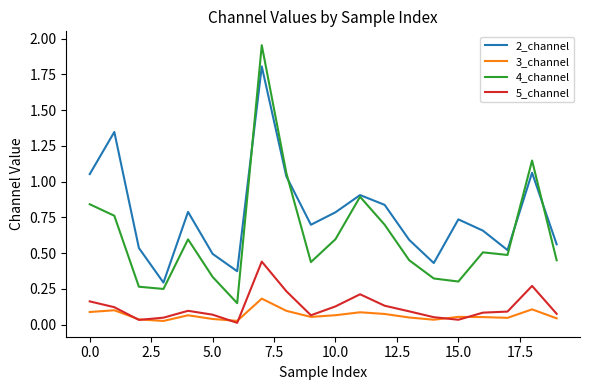

Which series has the largest total across all categories?

2_channel